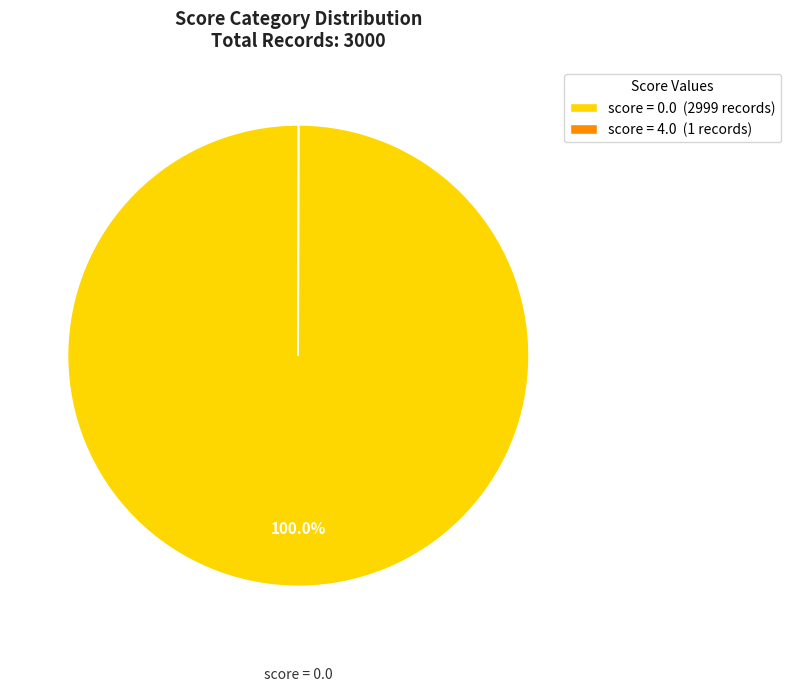

Is there any slice that represents more than half of the pie?

Yes